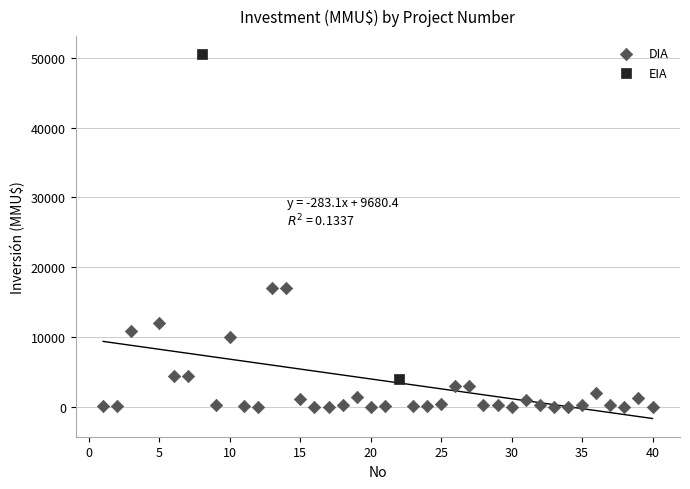

What are all the series names shown in the legend?

DIA, EIA